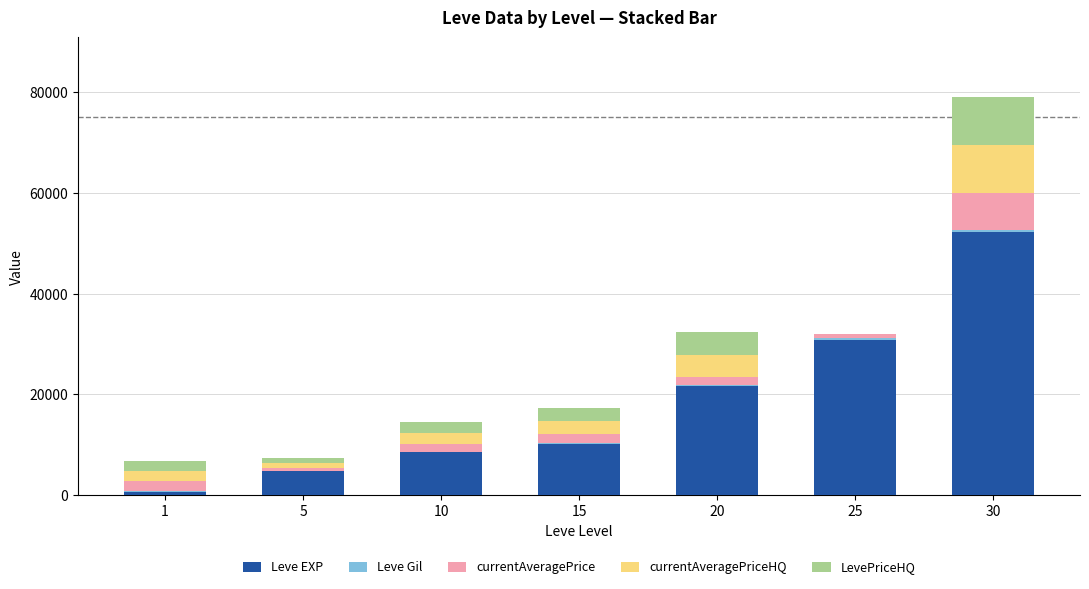

At which category is the sum across all series the highest?

30